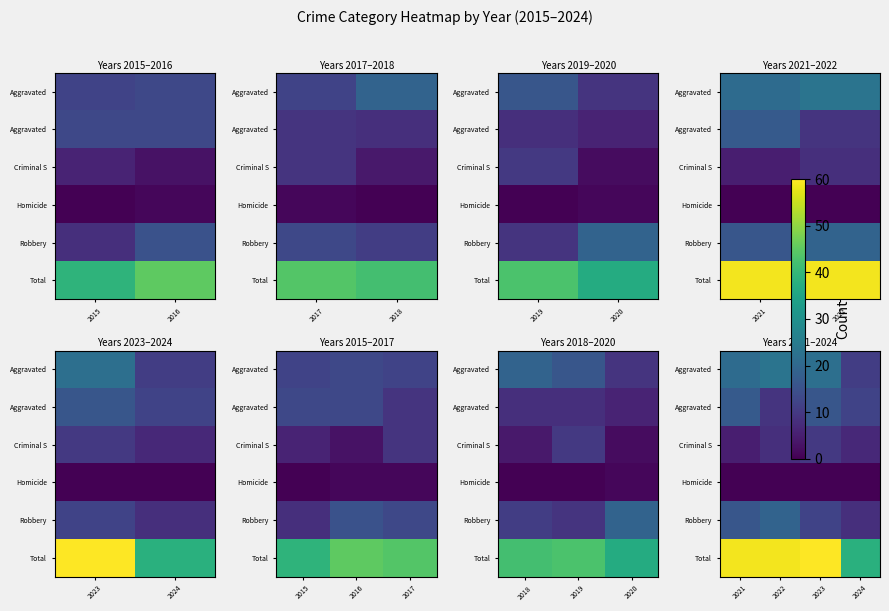

What is the difference between the highest and lowest values at 2024?

38